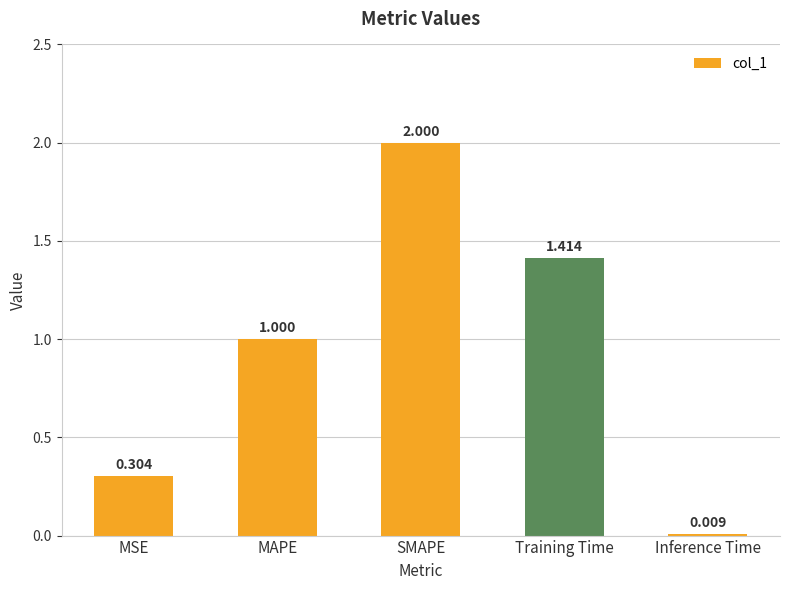

Count the number of data series in this chart.

1